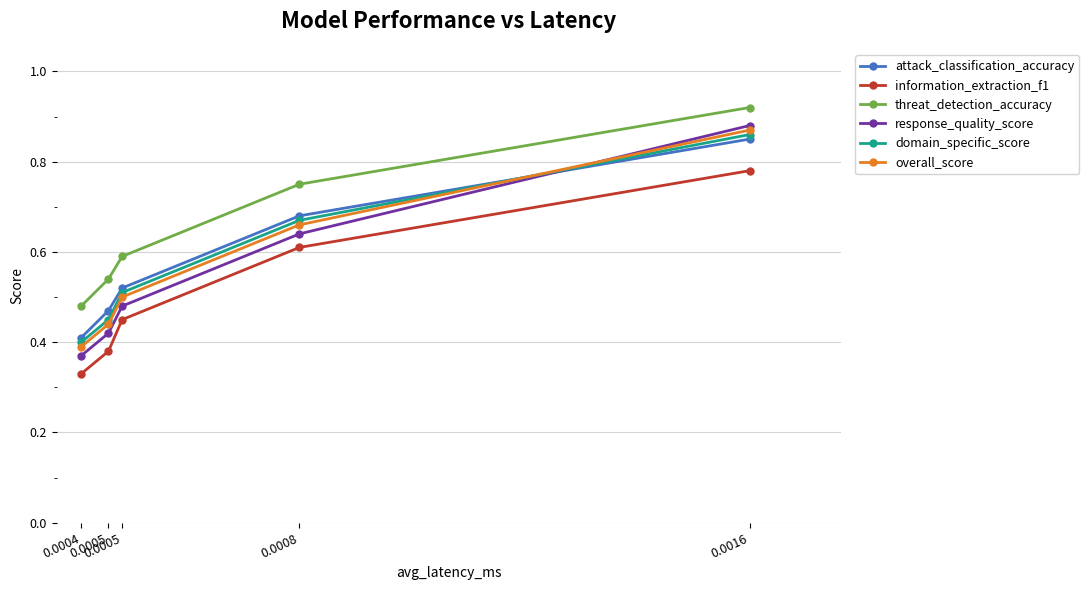

What is the minimum value shown in the chart?

0.3